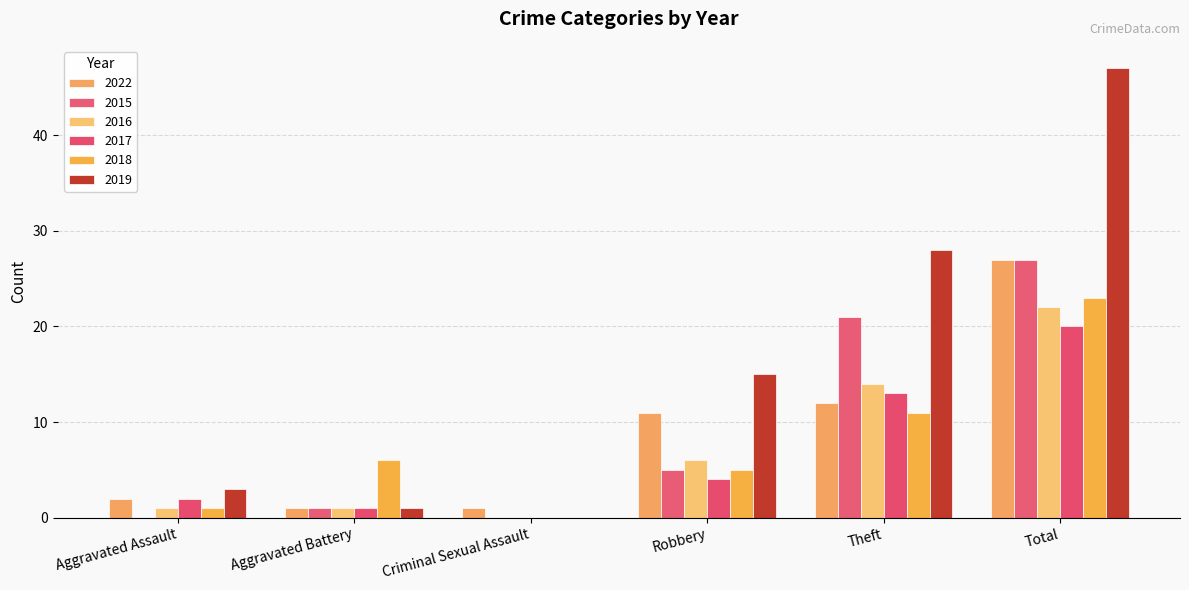

How many series are shown in this chart?

6